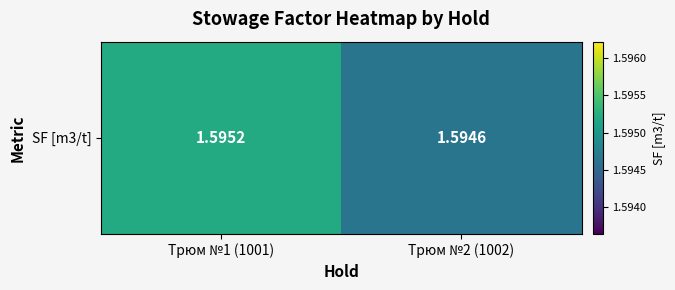

What is the approximate value at Трюм №2 (1002)?

1.6